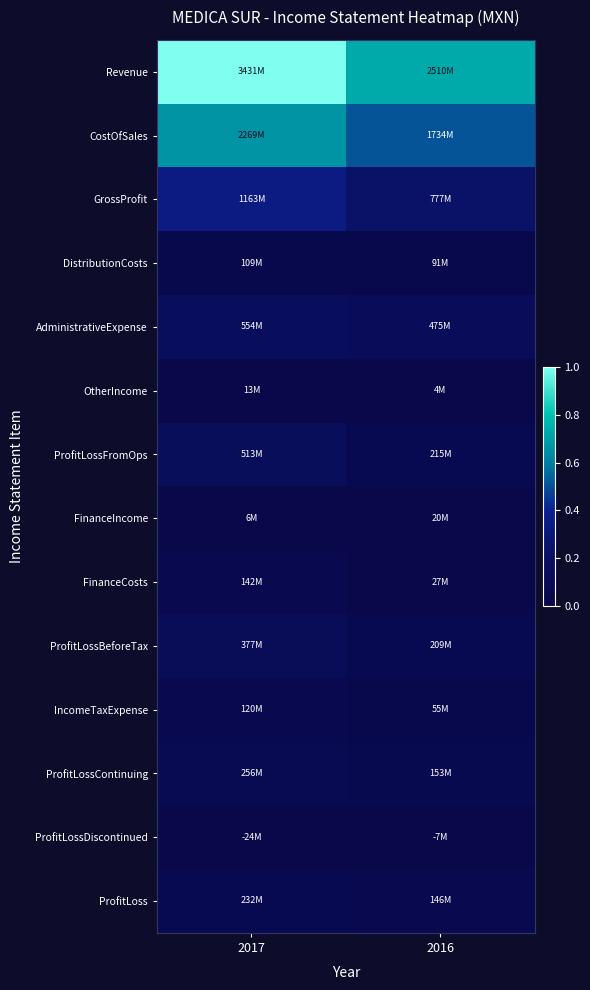

Which has a higher value, 2016 or 2017?

2017